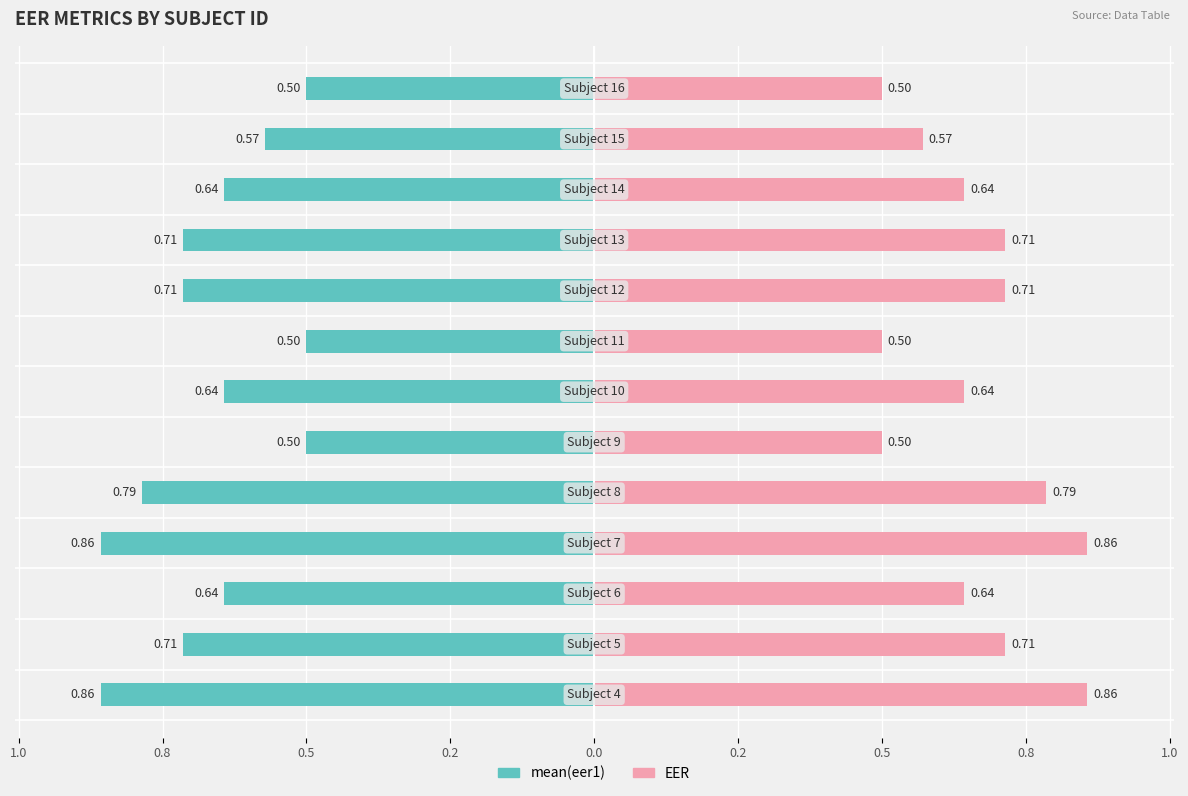

How many distinct data groups are displayed?

2